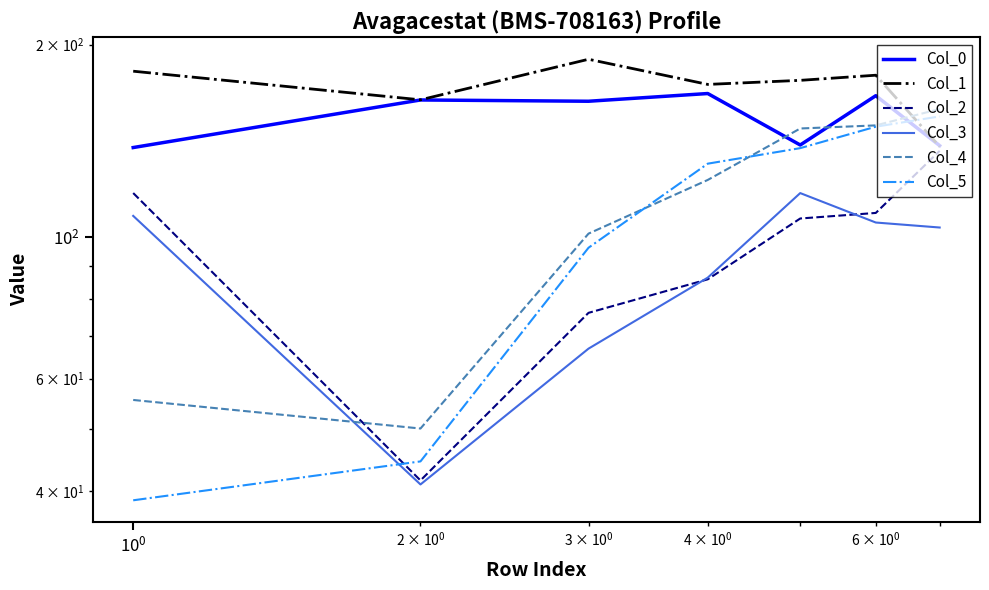

Is it true that Col_0 equals 39.3 at $\mathdefault{10^{-1}}$?

False